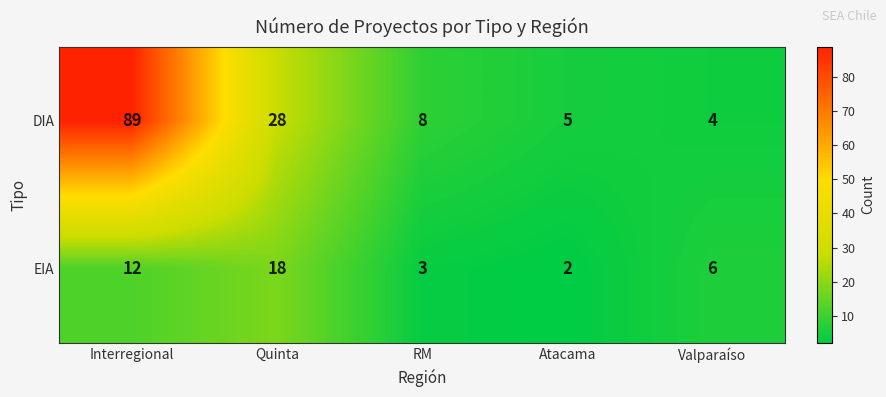

Reading right to left, list all the values displayed in this chart.

DIA: Valparaíso=4	Atacama=5	RM=8	Quinta=28	Interregional=89
EIA: Valparaíso=6	Atacama=2	RM=3	Quinta=18	Interregional=12